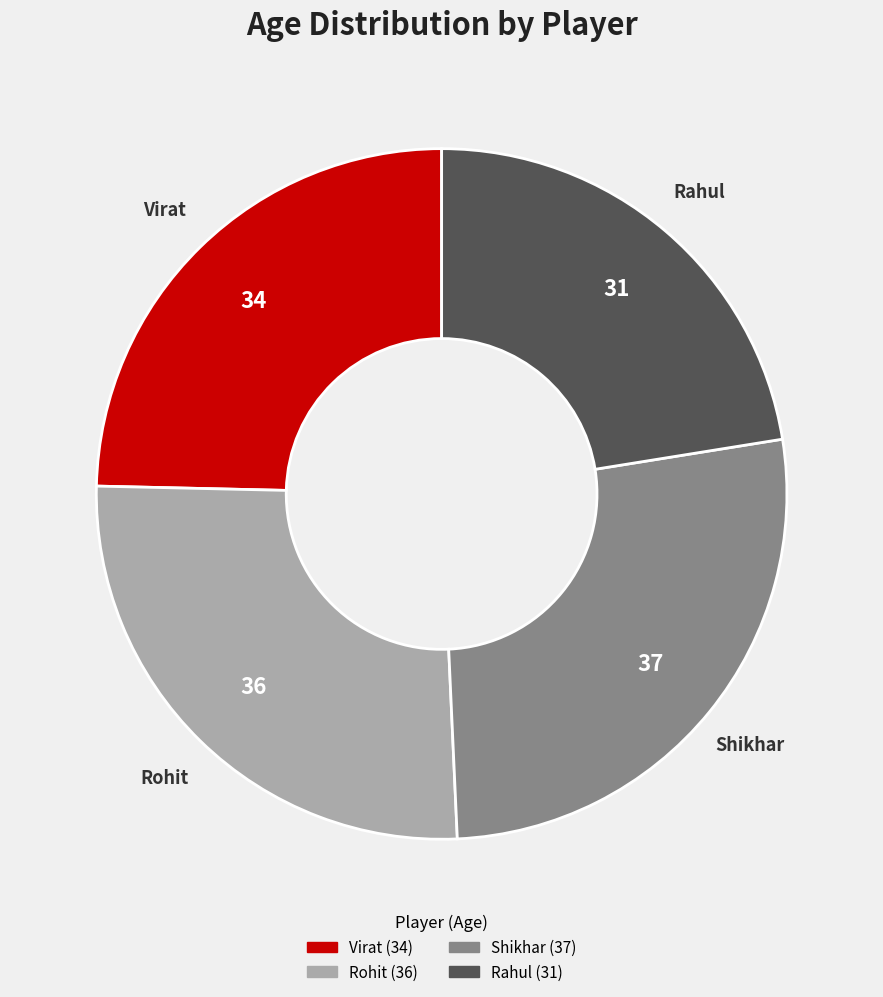

What is the ratio of the value at Rahul to the value at Virat?

0.9